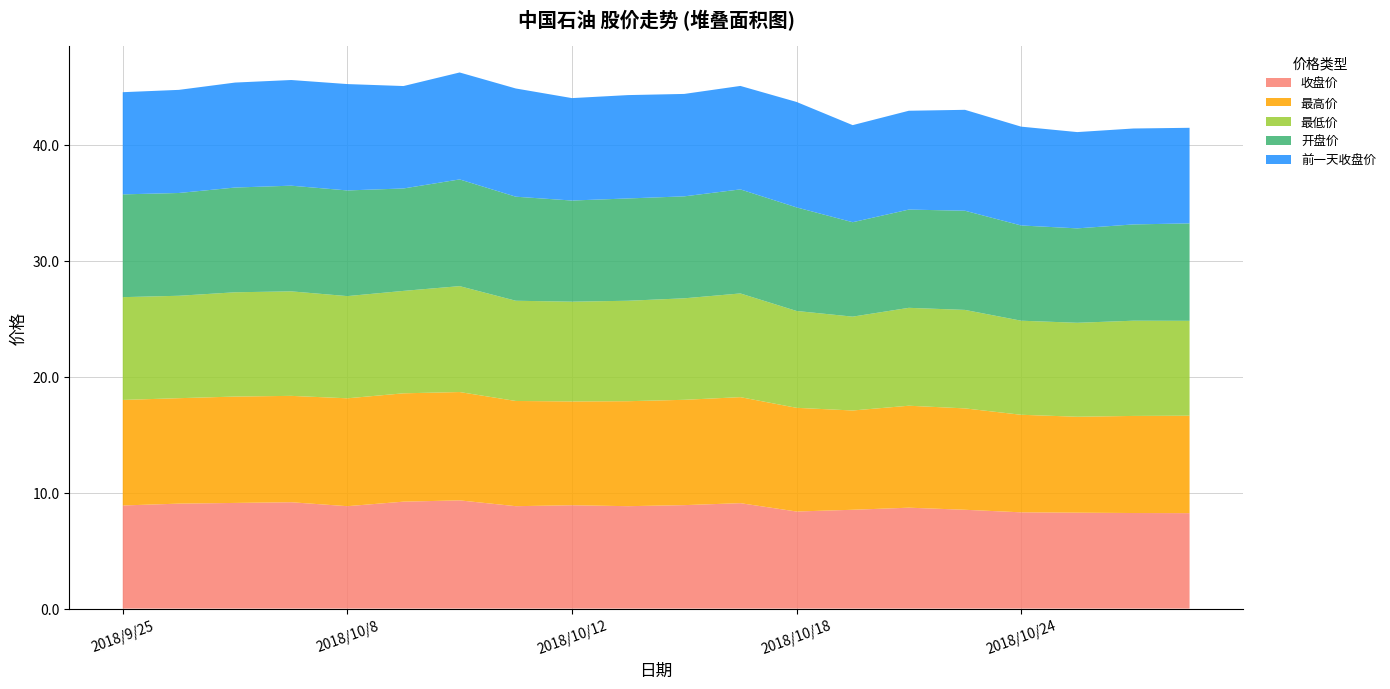

Reading left to right, list all the values displayed in this chart.

收盘价: 2018/9/25=8.9	2018/9/26=9.1	2018/9/27=9.1	2018/9/28=9.2	2018/10/8=8.8	2018/10/9=9.2	2018/10/10=9.3	2018/10/11=8.8	2018/10/12=8.9	2018/10/15=8.8	2018/10/16=8.9	2018/10/17=9.1	2018/10/18=8.4	2018/10/19=8.5	2018/10/22=8.7	2018/10/23=8.5	2018/10/24=8.3	2018/10/25=8.3	2018/10/26=8.2	2018/10/29=8.2
最高价: 2018/9/25=9.1	2018/9/26=9.1	2018/9/27=9.2	2018/9/28=9.2	2018/10/8=9.3	2018/10/9=9.3	2018/10/10=9.3	2018/10/11=9.1	2018/10/12=8.9	2018/10/15=9.1	2018/10/16=9.1	2018/10/17=9.1	2018/10/18=8.9	2018/10/19=8.6	2018/10/22=8.8	2018/10/23=8.7	2018/10/24=8.4	2018/10/25=8.3	2018/10/26=8.4	2018/10/29=8.4
最低价: 2018/9/25=8.9	2018/9/26=8.8	2018/9/27=9.0	2018/9/28=9.0	2018/10/8=8.8	2018/10/9=8.8	2018/10/10=9.1	2018/10/11=8.6	2018/10/12=8.6	2018/10/15=8.7	2018/10/16=8.8	2018/10/17=8.9	2018/10/18=8.3	2018/10/19=8.1	2018/10/22=8.4	2018/10/23=8.5	2018/10/24=8.1	2018/10/25=8.1	2018/10/26=8.2	2018/10/29=8.2
开盘价: 2018/9/25=8.9	2018/9/26=8.9	2018/9/27=9.0	2018/9/28=9.1	2018/10/8=9.1	2018/10/9=8.8	2018/10/10=9.2	2018/10/11=9.0	2018/10/12=8.7	2018/10/15=8.8	2018/10/16=8.8	2018/10/17=9.0	2018/10/18=8.9	2018/10/19=8.1	2018/10/22=8.5	2018/10/23=8.6	2018/10/24=8.2	2018/10/25=8.1	2018/10/26=8.3	2018/10/29=8.4
前一天收盘价: 2018/9/25=8.8	2018/9/26=8.9	2018/9/27=9.1	2018/9/28=9.1	2018/10/8=9.2	2018/10/9=8.8	2018/10/10=9.2	2018/10/11=9.3	2018/10/12=8.8	2018/10/15=8.9	2018/10/16=8.8	2018/10/17=8.9	2018/10/18=9.1	2018/10/19=8.4	2018/10/22=8.5	2018/10/23=8.7	2018/10/24=8.5	2018/10/25=8.3	2018/10/26=8.3	2018/10/29=8.2